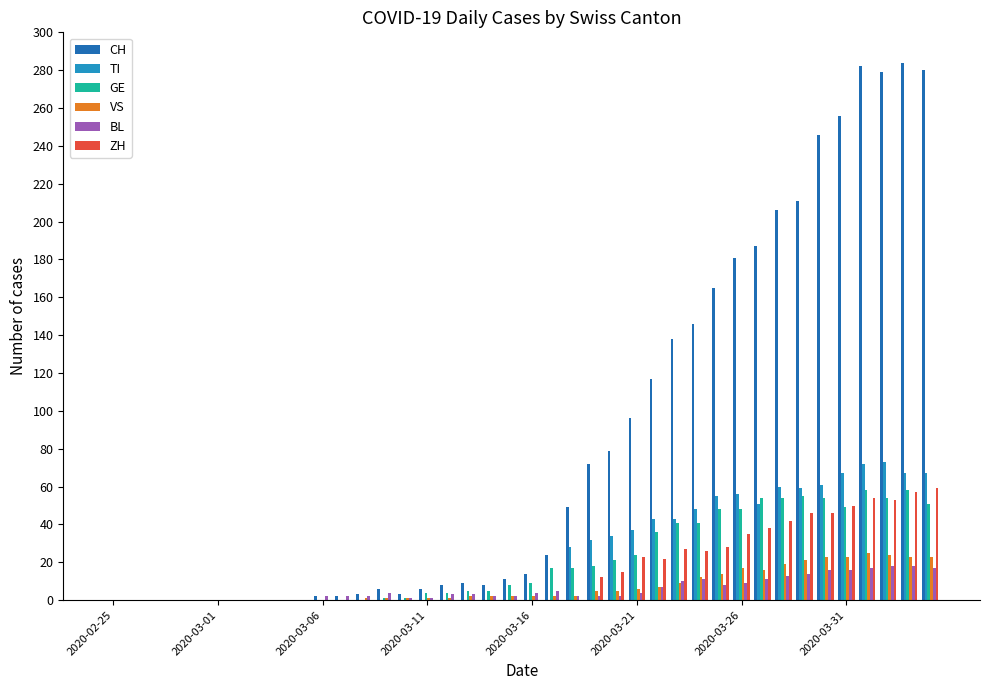

Count the number of categories in the chart.

40